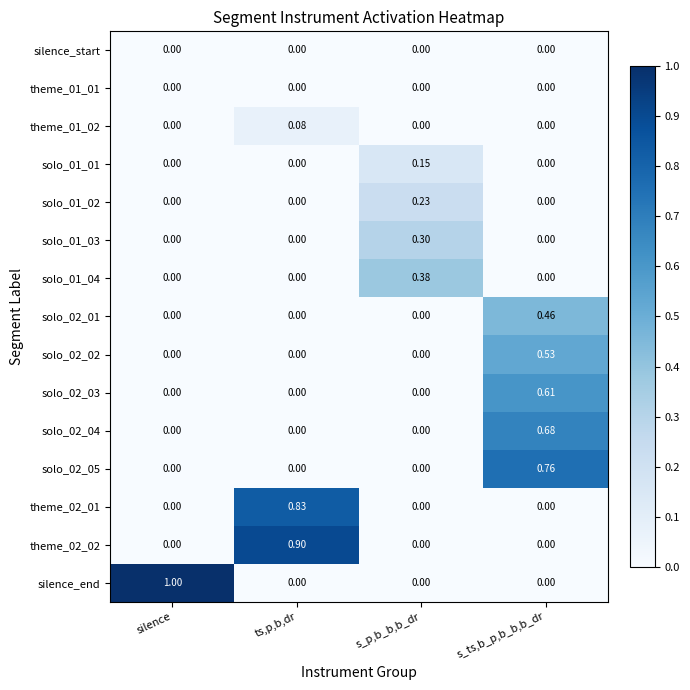

What is the spread (max minus min) of values at silence?

1.0